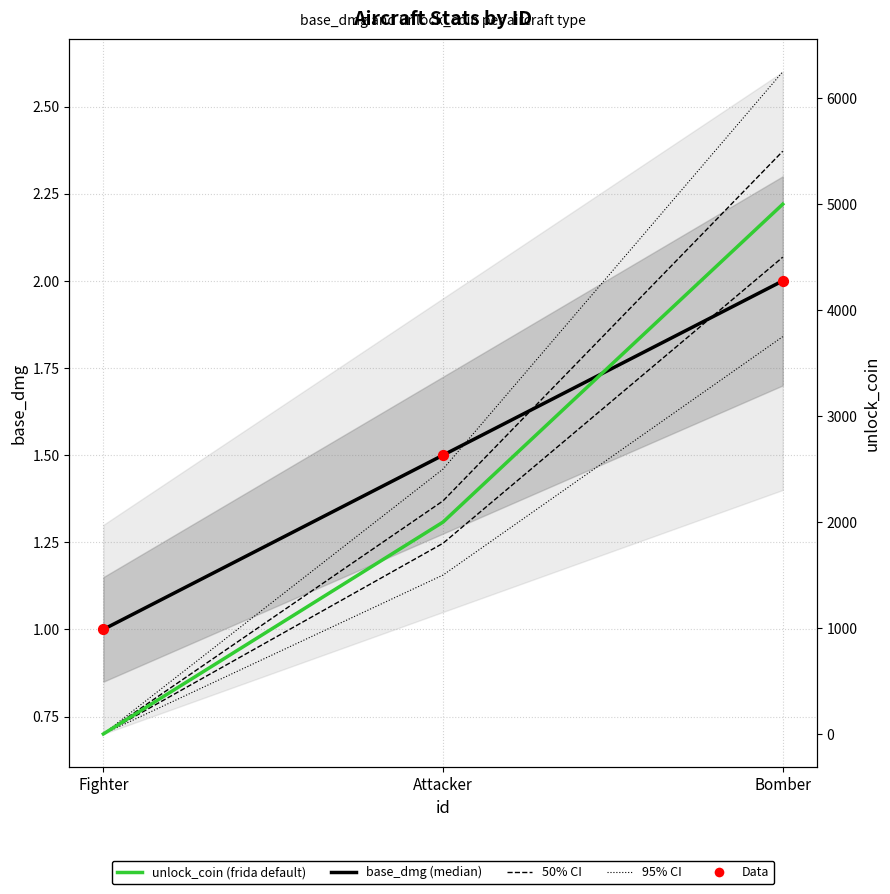

Which series reaches the minimum Y coordinate?

unlock_coin